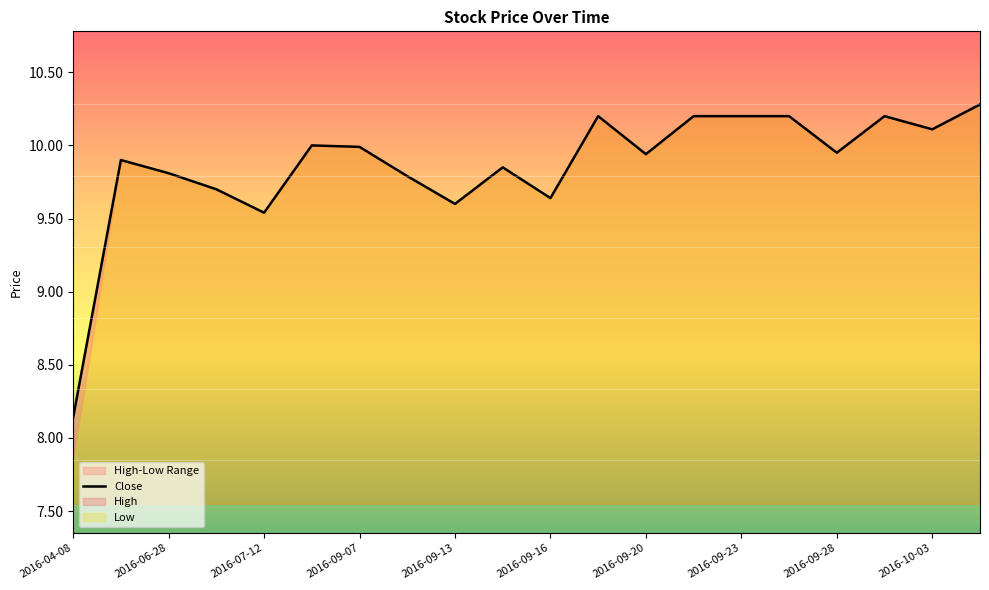

How many values are below 9?

1